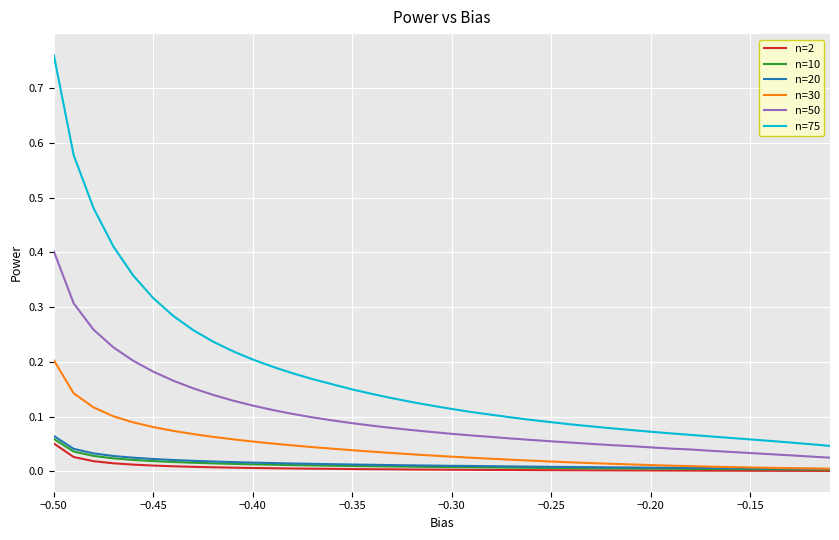

Which series has the largest total across all categories?

n=75